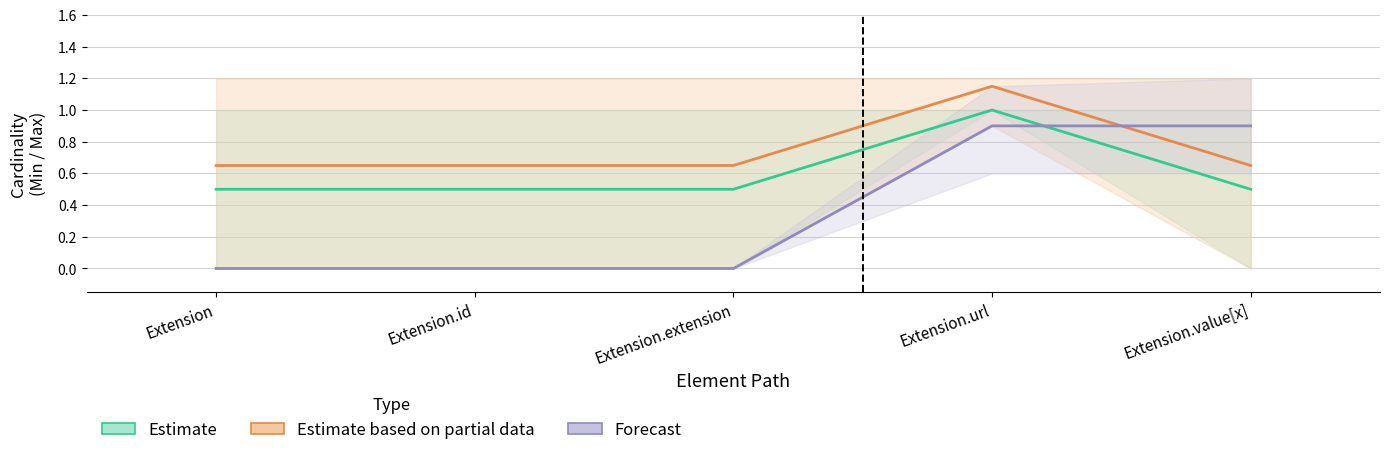

How many lines are shown in the chart?

3